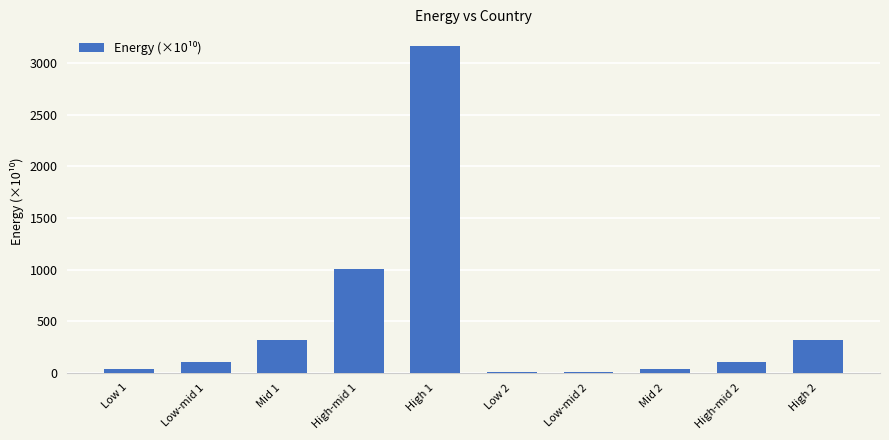

What is the greatest value displayed?

3171.0